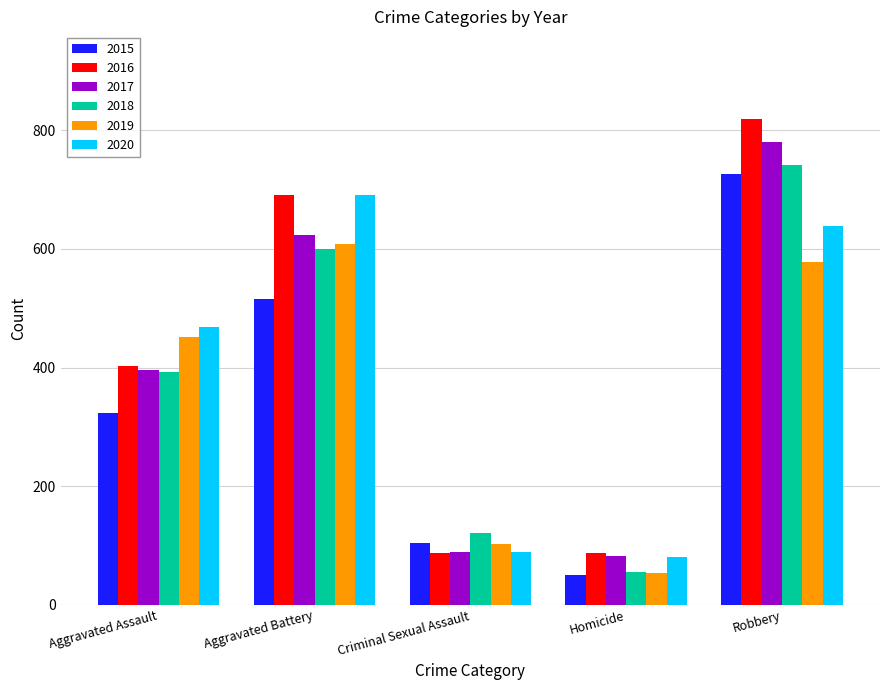

How many bars are there in each group?

6